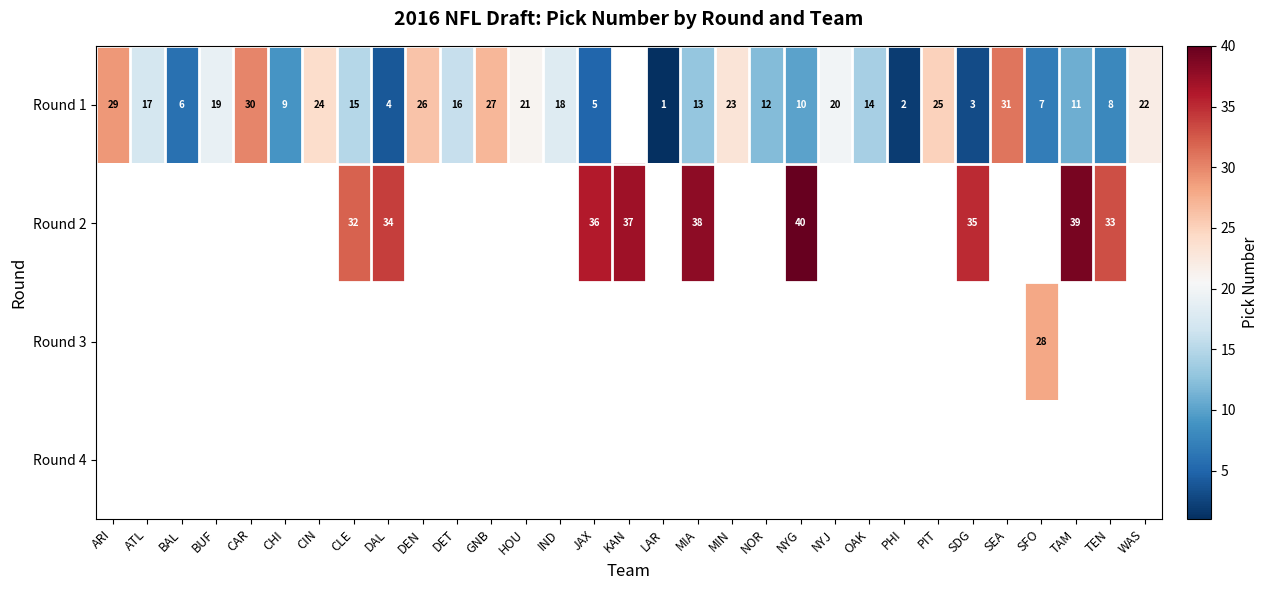

True or false: Round 1 has a value of 11 at TAM.

True